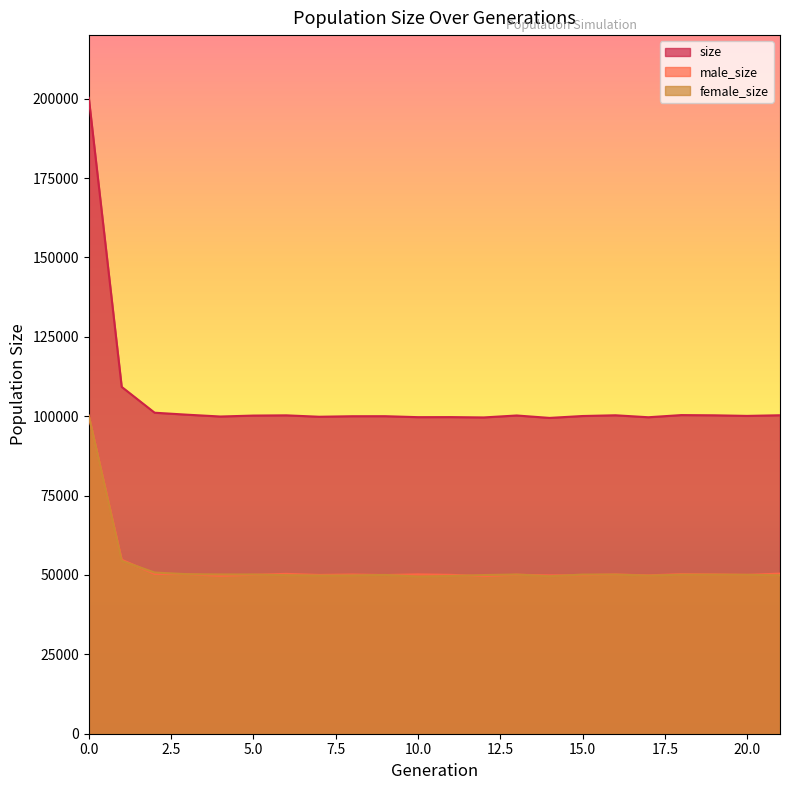

True or false: female_size has more than 2 interior local peaks.

True